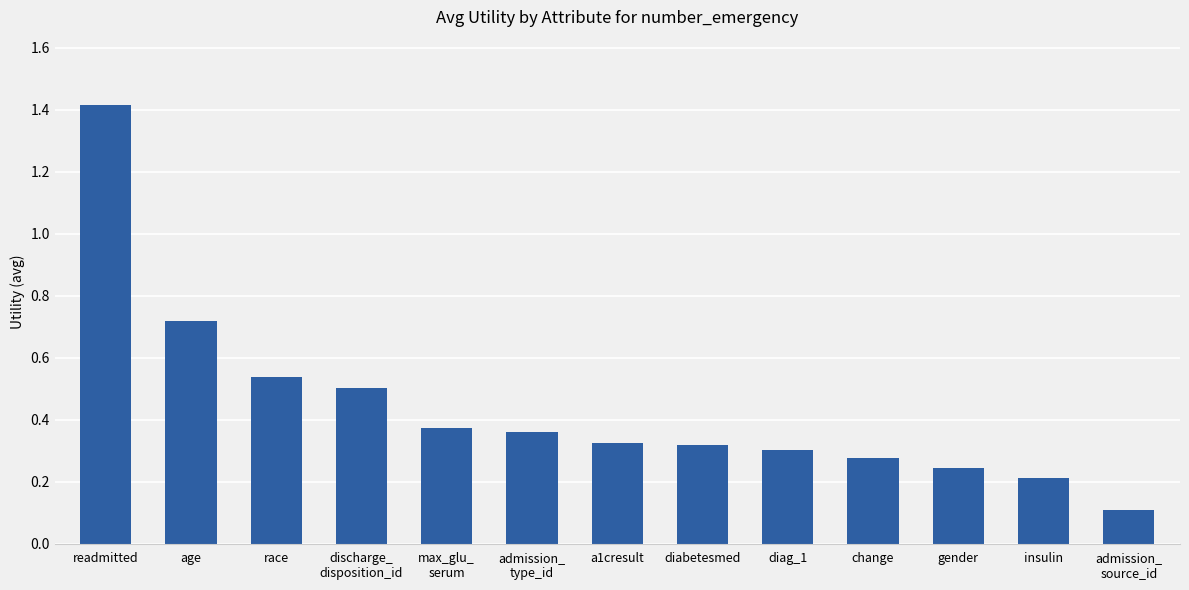

Is it true that the value at a1cresult is 0.6?

False